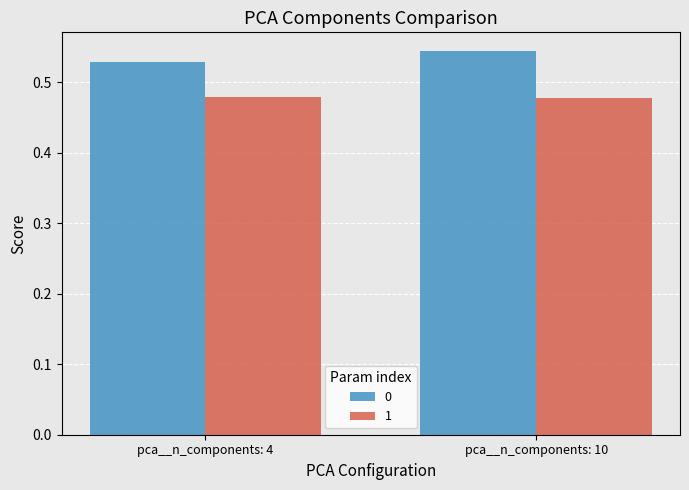

At which category does the chart reach its peak across all series?

pca__n_components: 10